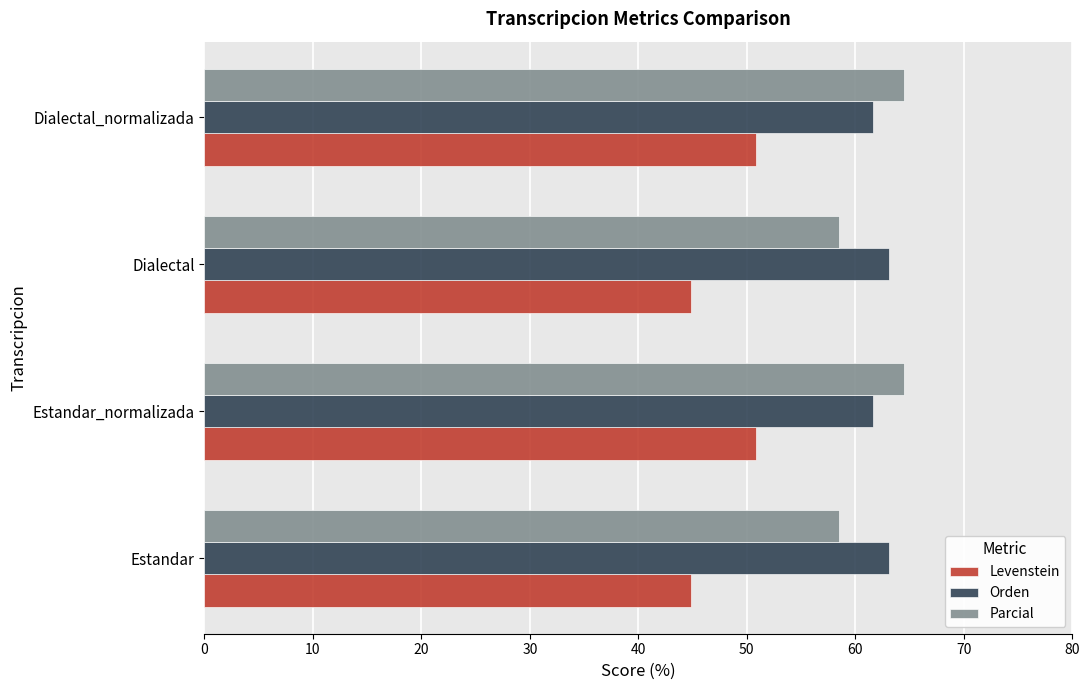

What is the difference between the highest and lowest values at Dialectal?

18.2